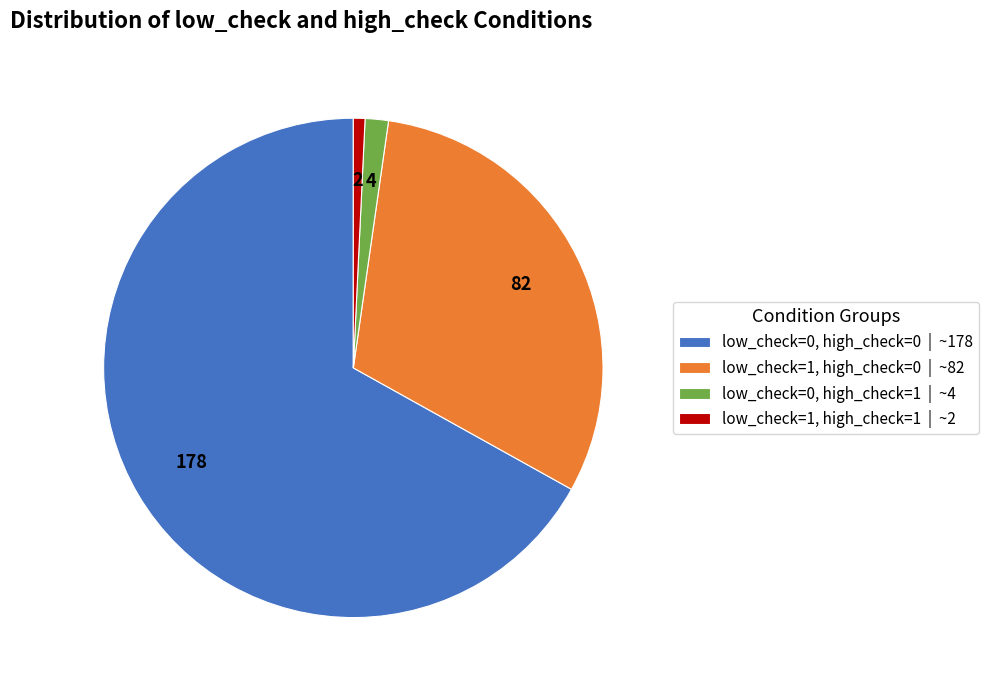

True or false: low_check=0, high_check=1 | ~4 accounts for 10% of the total.

False